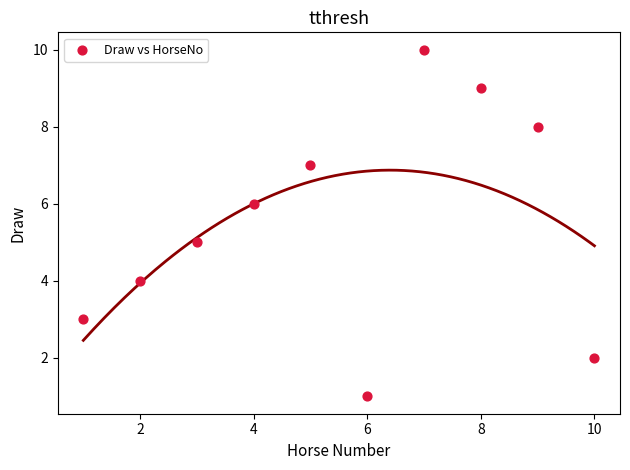

What is the range of Y values (max minus min)?

9